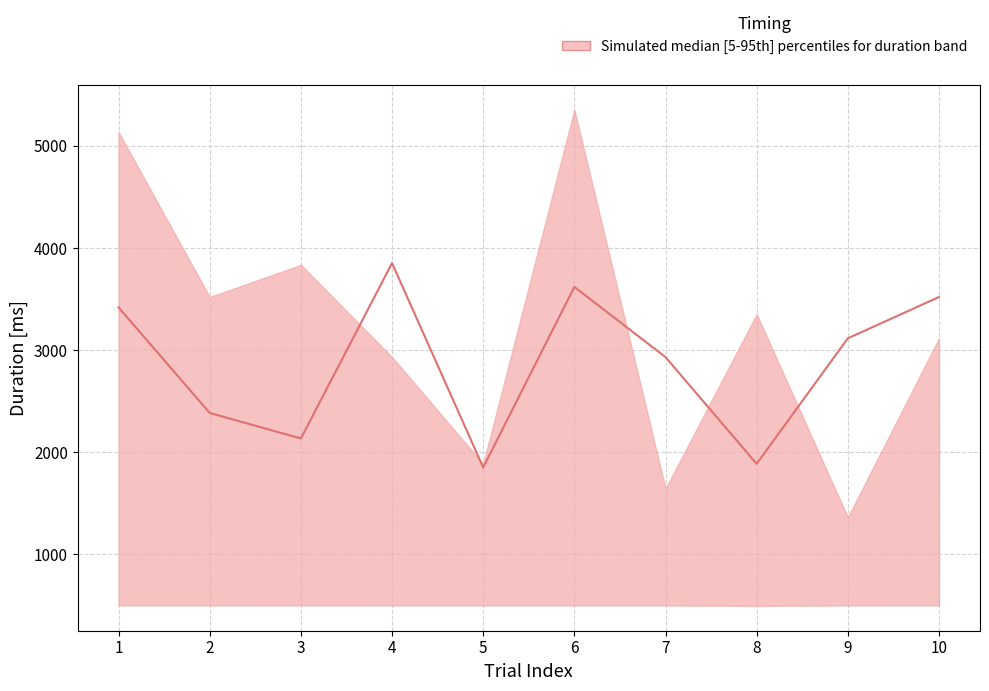

How many data points are above 3115?

5